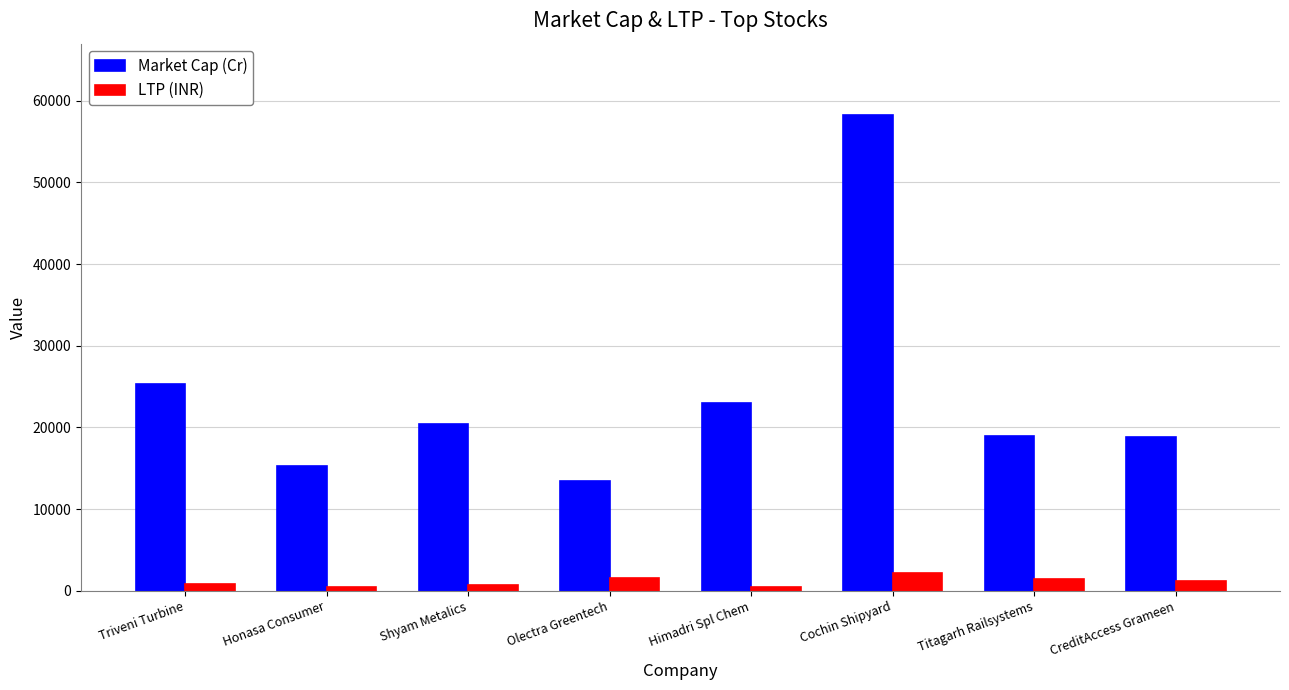

The Market Cap (Cr) series shows 25333.2 at Triveni Turbine. True or false?

True